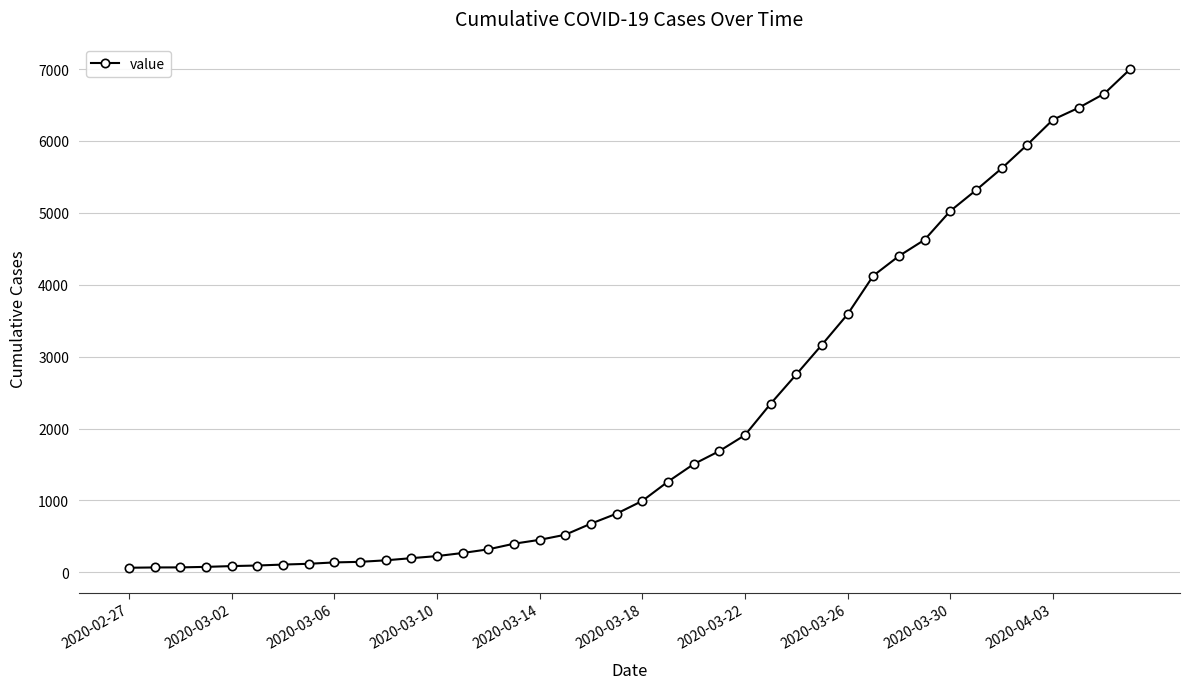

What is the difference between the maximum and minimum values?

6931